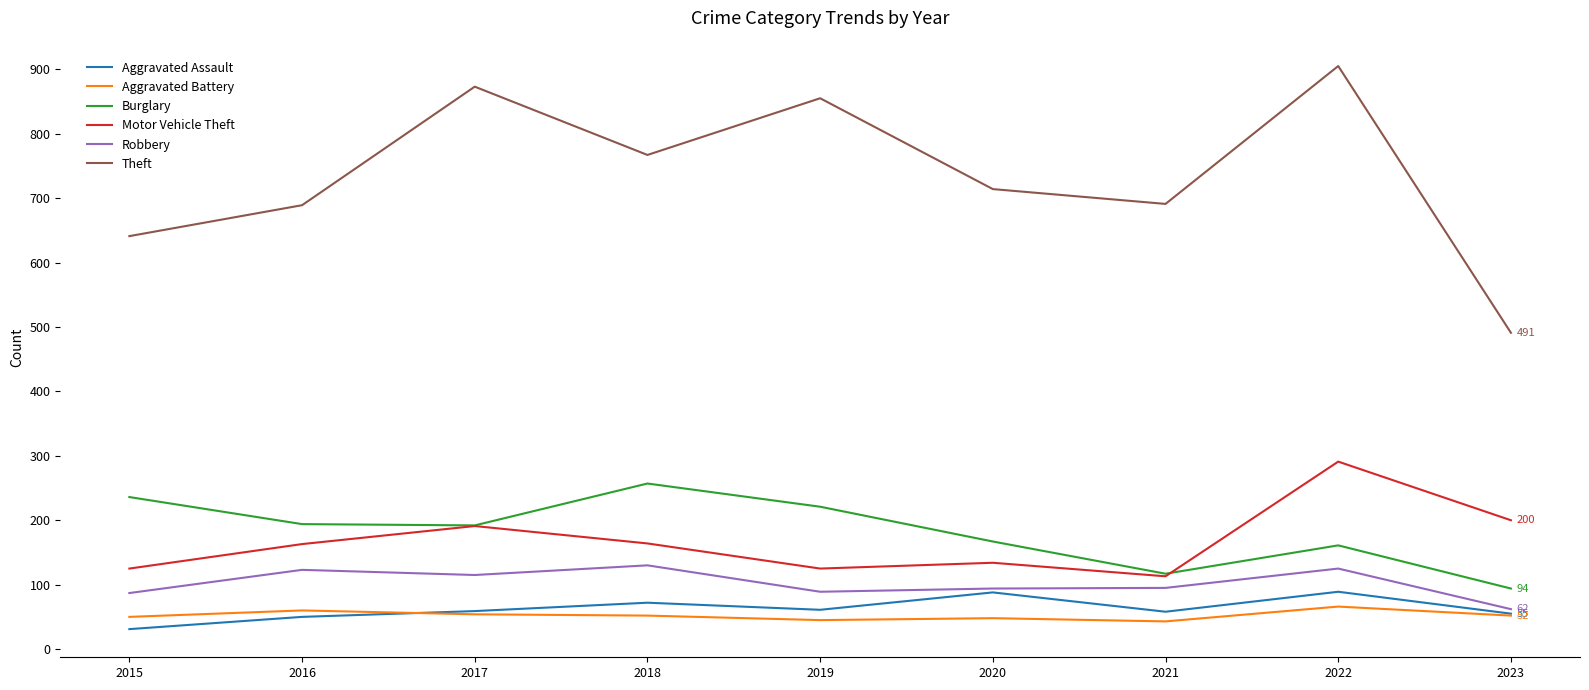

True or false: Aggravated Battery and Burglary intersect in this chart.

False